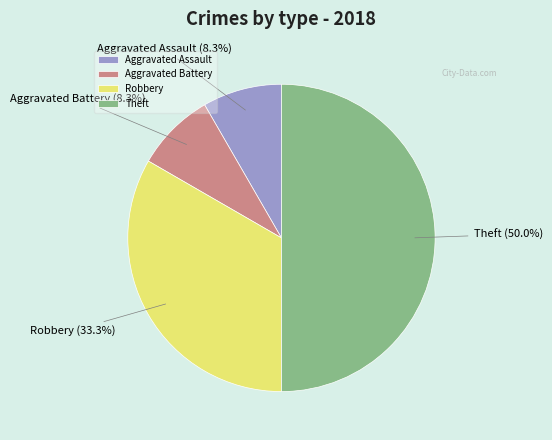

The Aggravated Battery slice represents 8% of the pie. True or false?

True